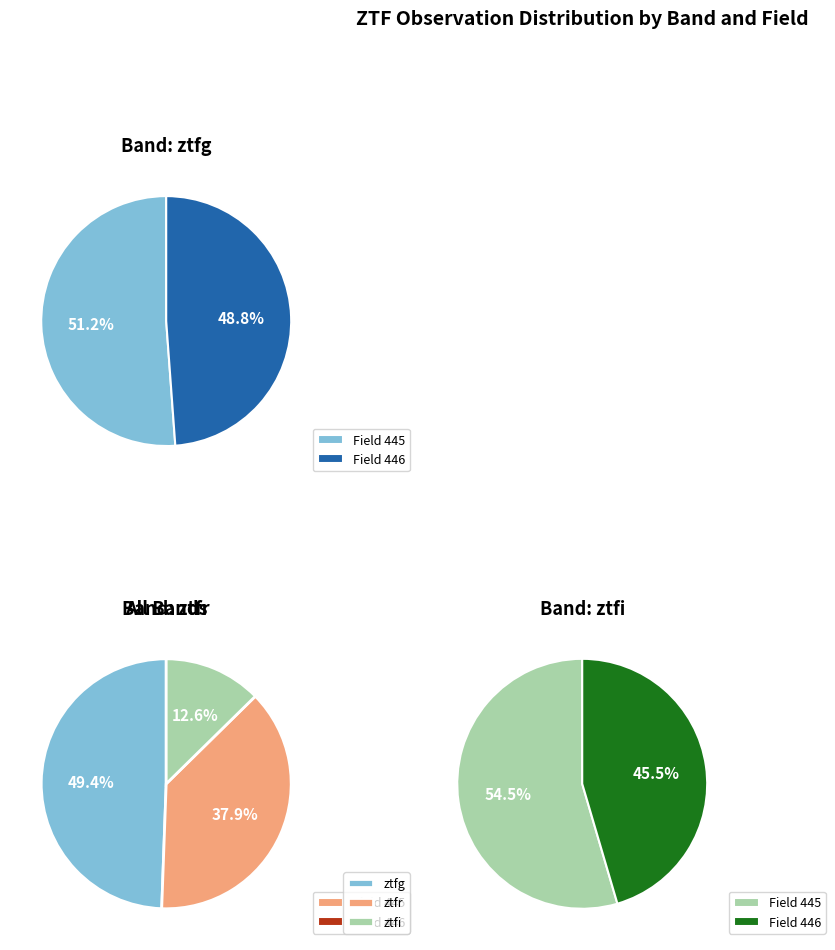

What is the change in value from ztfr to ztfi?

-22